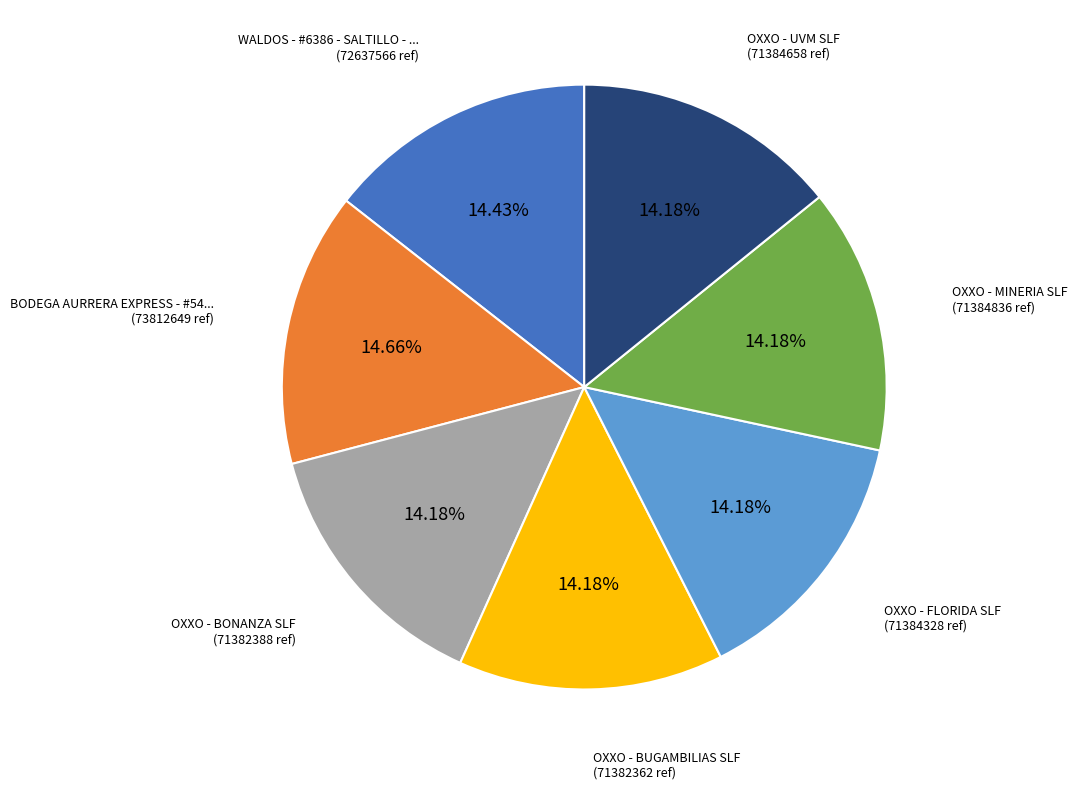

Does any single category account for the majority?

No